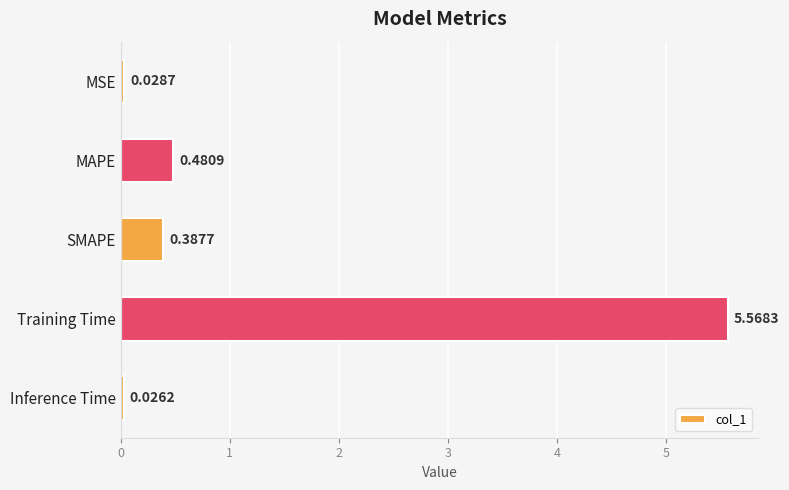

Which has a higher value, Inference Time or MSE?

MSE